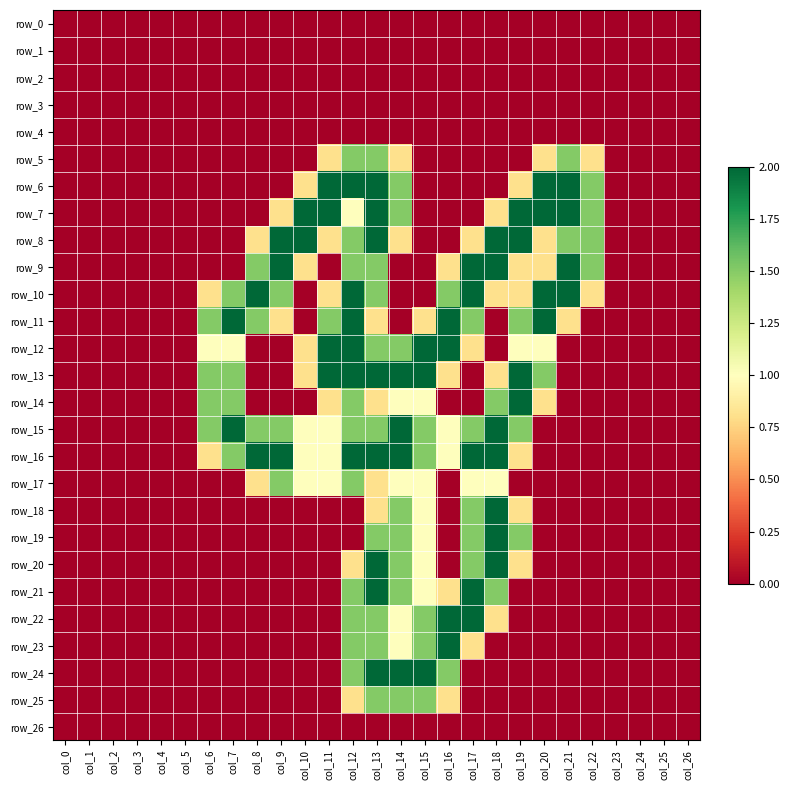

Reading right to left, transcribe all the data shown in this chart.

row_0: 0.0	0.0	0.0	0.0	0.0	0.0	0.0	0.0	0.0	0.0	0.0	0.0	0.0	0.0	0.0	0.0	0.0	0.0	0.0	0.0	0.0	0.0	0.0	0.0	0.0	0.0	0.0
row_1: 0.0	0.0	0.0	0.0	0.0	0.0	0.0	0.0	0.0	0.0	0.0	0.0	0.0	0.0	0.0	0.0	0.0	0.0	0.0	0.0	0.0	0.0	0.0	0.0	0.0	0.0	0.0
row_2: 0.0	0.0	0.0	0.0	0.0	0.0	0.0	0.0	0.0	0.0	0.0	0.0	0.0	0.0	0.0	0.0	0.0	0.0	0.0	0.0	0.0	0.0	0.0	0.0	0.0	0.0	0.0
row_3: 0.0	0.0	0.0	0.0	0.0	0.0	0.0	0.0	0.0	0.0	0.0	0.0	0.0	0.0	0.0	0.0	0.0	0.0	0.0	0.0	0.0	0.0	0.0	0.0	0.0	0.0	0.0
row_4: 0.0	0.0	0.0	0.0	0.0	0.0	0.0	0.0	0.0	0.0	0.0	0.0	0.0	0.0	0.0	0.0	0.0	0.0	0.0	0.0	0.0	0.0	0.0	0.0	0.0	0.0	0.0
row_5: 0.0	0.0	0.0	0.0	0.8	1.5	0.8	0.0	0.0	0.0	0.0	0.0	0.8	1.5	1.5	0.8	0.0	0.0	0.0	0.0	0.0	0.0	0.0	0.0	0.0	0.0	0.0
row_6: 0.0	0.0	0.0	0.0	1.5	2.0	2.0	0.8	0.0	0.0	0.0	0.0	1.5	2.0	2.0	2.0	0.8	0.0	0.0	0.0	0.0	0.0	0.0	0.0	0.0	0.0	0.0
row_7: 0.0	0.0	0.0	0.0	1.5	2.0	2.0	2.0	0.8	0.0	0.0	0.0	1.5	2.0	1.0	2.0	2.0	0.8	0.0	0.0	0.0	0.0	0.0	0.0	0.0	0.0	0.0
row_8: 0.0	0.0	0.0	0.0	1.5	1.5	0.8	2.0	2.0	0.8	0.0	0.0	0.8	2.0	1.5	0.8	2.0	2.0	0.8	0.0	0.0	0.0	0.0	0.0	0.0	0.0	0.0
row_9: 0.0	0.0	0.0	0.0	1.5	2.0	0.8	0.8	2.0	2.0	0.8	0.0	0.0	1.5	1.5	0.0	0.8	2.0	1.5	0.0	0.0	0.0	0.0	0.0	0.0	0.0	0.0
row_10: 0.0	0.0	0.0	0.0	0.8	2.0	2.0	0.8	0.8	2.0	1.5	0.0	0.0	1.5	2.0	0.8	0.0	1.5	2.0	1.5	0.8	0.0	0.0	0.0	0.0	0.0	0.0
row_11: 0.0	0.0	0.0	0.0	0.0	0.8	2.0	1.5	0.0	1.5	2.0	0.8	0.0	0.8	2.0	1.5	0.0	0.8	1.5	2.0	1.5	0.0	0.0	0.0	0.0	0.0	0.0
row_12: 0.0	0.0	0.0	0.0	0.0	0.0	1.0	1.0	0.0	0.8	2.0	2.0	1.5	1.5	2.0	2.0	0.8	0.0	0.0	1.0	1.0	0.0	0.0	0.0	0.0	0.0	0.0
row_13: 0.0	0.0	0.0	0.0	0.0	0.0	1.5	2.0	0.8	0.0	0.8	2.0	2.0	2.0	2.0	2.0	0.8	0.0	0.0	1.5	1.5	0.0	0.0	0.0	0.0	0.0	0.0
row_14: 0.0	0.0	0.0	0.0	0.0	0.0	0.8	2.0	1.5	0.0	0.0	1.0	1.0	0.8	1.5	0.8	0.0	0.0	0.0	1.5	1.5	0.0	0.0	0.0	0.0	0.0	0.0
row_15: 0.0	0.0	0.0	0.0	0.0	0.0	0.0	1.5	2.0	1.5	1.0	1.5	2.0	1.5	1.5	1.0	1.0	1.5	1.5	2.0	1.5	0.0	0.0	0.0	0.0	0.0	0.0
row_16: 0.0	0.0	0.0	0.0	0.0	0.0	0.0	0.8	2.0	2.0	1.0	1.5	2.0	2.0	2.0	1.0	1.0	2.0	2.0	1.5	0.8	0.0	0.0	0.0	0.0	0.0	0.0
row_17: 0.0	0.0	0.0	0.0	0.0	0.0	0.0	0.0	1.0	1.0	0.0	1.0	1.0	0.8	1.5	1.0	1.0	1.5	0.8	0.0	0.0	0.0	0.0	0.0	0.0	0.0	0.0
row_18: 0.0	0.0	0.0	0.0	0.0	0.0	0.0	0.8	2.0	1.5	0.0	1.0	1.5	0.8	0.0	0.0	0.0	0.0	0.0	0.0	0.0	0.0	0.0	0.0	0.0	0.0	0.0
row_19: 0.0	0.0	0.0	0.0	0.0	0.0	0.0	1.5	2.0	1.5	0.0	1.0	1.5	1.5	0.0	0.0	0.0	0.0	0.0	0.0	0.0	0.0	0.0	0.0	0.0	0.0	0.0
row_20: 0.0	0.0	0.0	0.0	0.0	0.0	0.0	0.8	2.0	1.5	0.0	1.0	1.5	2.0	0.8	0.0	0.0	0.0	0.0	0.0	0.0	0.0	0.0	0.0	0.0	0.0	0.0
row_21: 0.0	0.0	0.0	0.0	0.0	0.0	0.0	0.0	1.5	2.0	0.8	1.0	1.5	2.0	1.5	0.0	0.0	0.0	0.0	0.0	0.0	0.0	0.0	0.0	0.0	0.0	0.0
row_22: 0.0	0.0	0.0	0.0	0.0	0.0	0.0	0.0	0.8	2.0	2.0	1.5	1.0	1.5	1.5	0.0	0.0	0.0	0.0	0.0	0.0	0.0	0.0	0.0	0.0	0.0	0.0
row_23: 0.0	0.0	0.0	0.0	0.0	0.0	0.0	0.0	0.0	0.8	2.0	1.5	1.0	1.5	1.5	0.0	0.0	0.0	0.0	0.0	0.0	0.0	0.0	0.0	0.0	0.0	0.0
row_24: 0.0	0.0	0.0	0.0	0.0	0.0	0.0	0.0	0.0	0.0	1.5	2.0	2.0	2.0	1.5	0.0	0.0	0.0	0.0	0.0	0.0	0.0	0.0	0.0	0.0	0.0	0.0
row_25: 0.0	0.0	0.0	0.0	0.0	0.0	0.0	0.0	0.0	0.0	0.8	1.5	1.5	1.5	0.8	0.0	0.0	0.0	0.0	0.0	0.0	0.0	0.0	0.0	0.0	0.0	0.0
row_26: 0.0	0.0	0.0	0.0	0.0	0.0	0.0	0.0	0.0	0.0	0.0	0.0	0.0	0.0	0.0	0.0	0.0	0.0	0.0	0.0	0.0	0.0	0.0	0.0	0.0	0.0	0.0